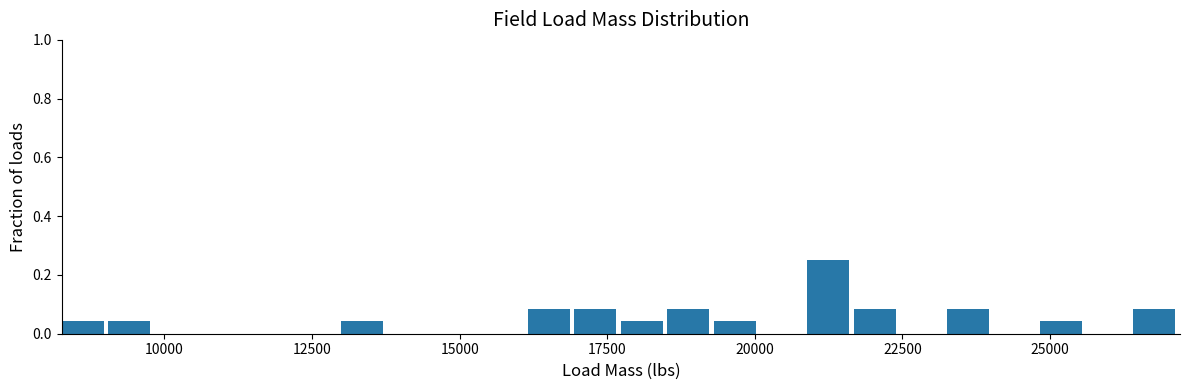

Read against the x-axis, roughly where is the centre of the tallest bar?

21000